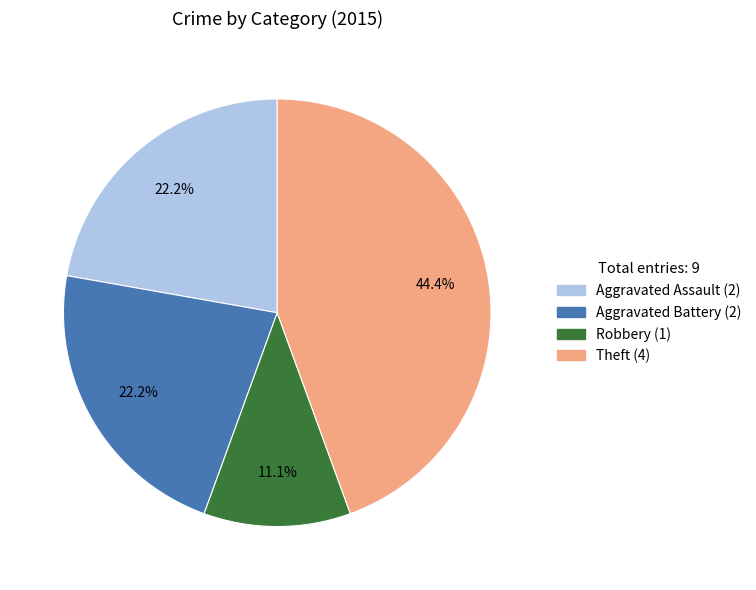

Is there a majority slice in this chart?

No